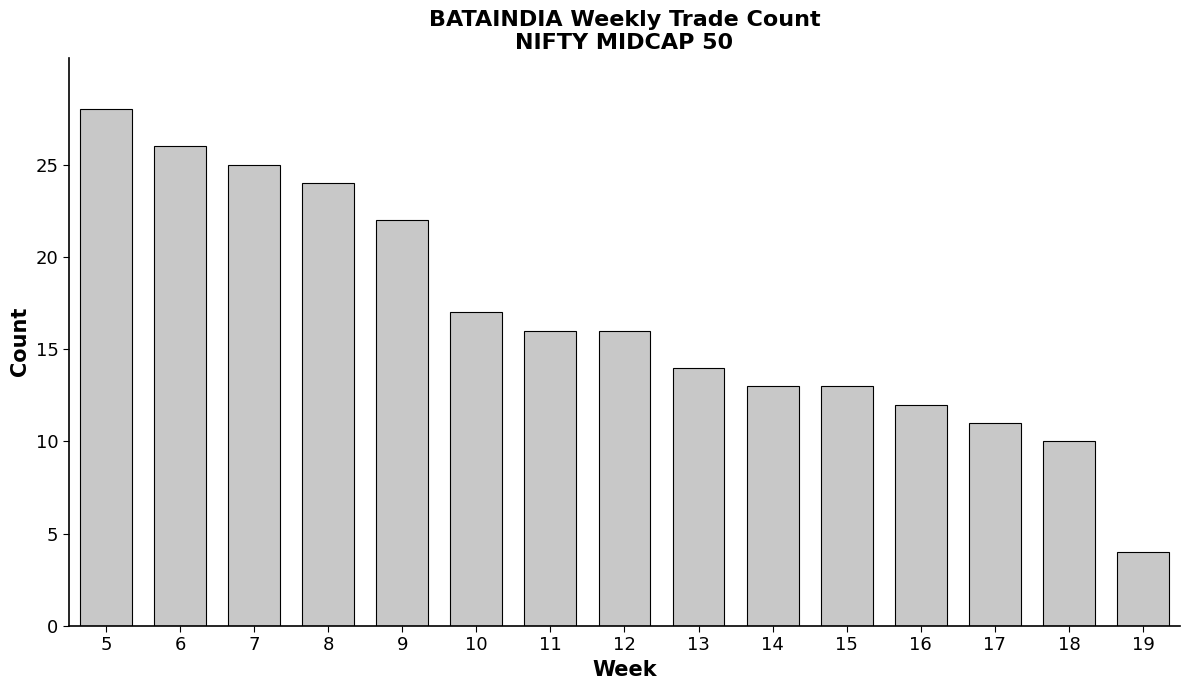

What is the value of the 6th bar from the left?

17